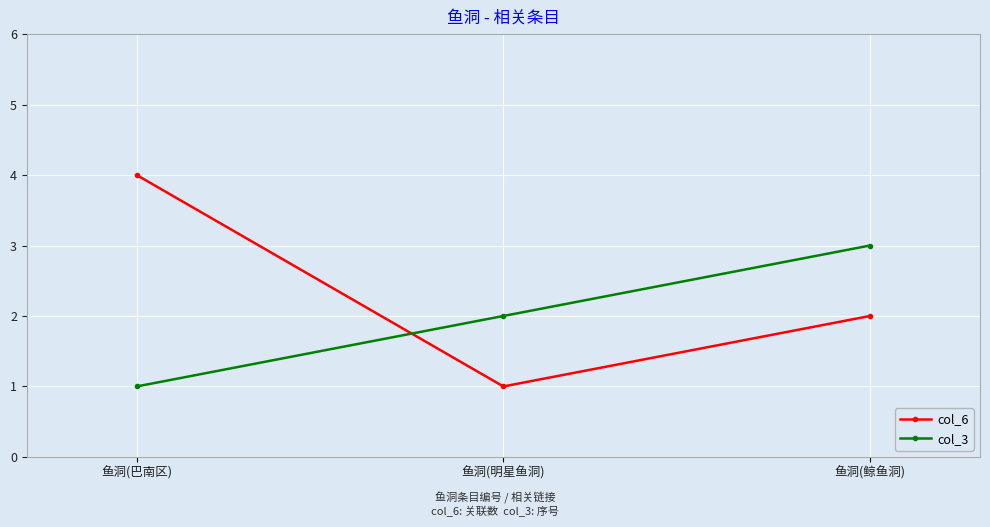

What is the maximum value shown in the chart?

4